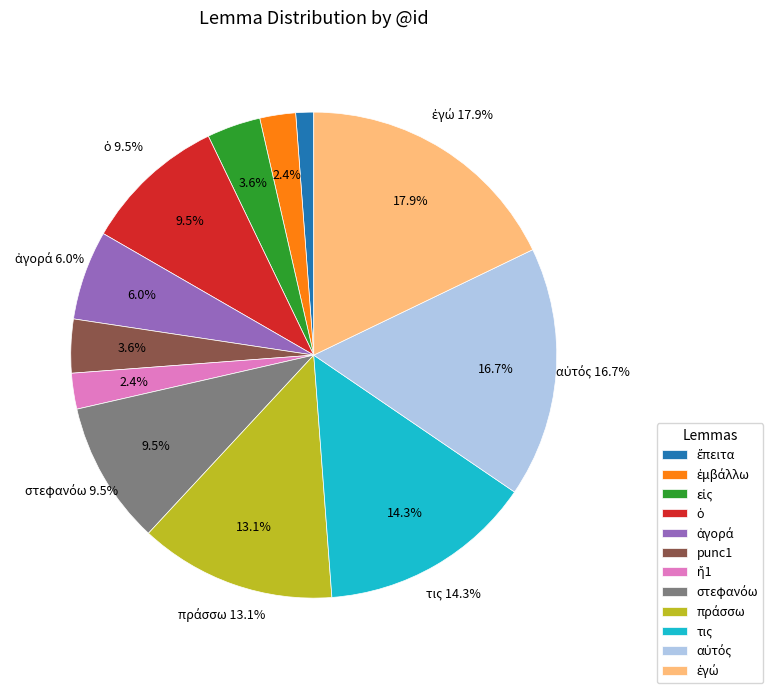

To the nearest percent, what percentage of the pie is ἐμβάλλω?

2%